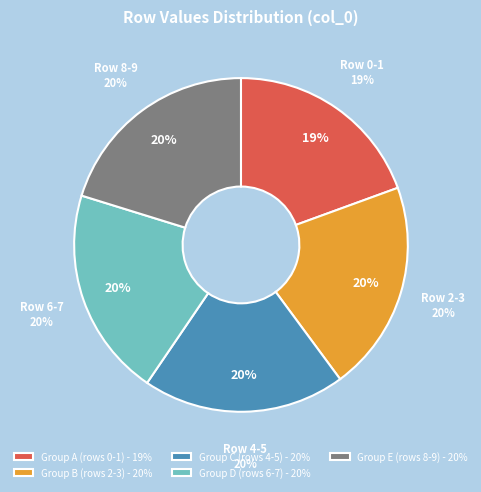

To the nearest percent, what percentage of the pie is Row 4?

20%